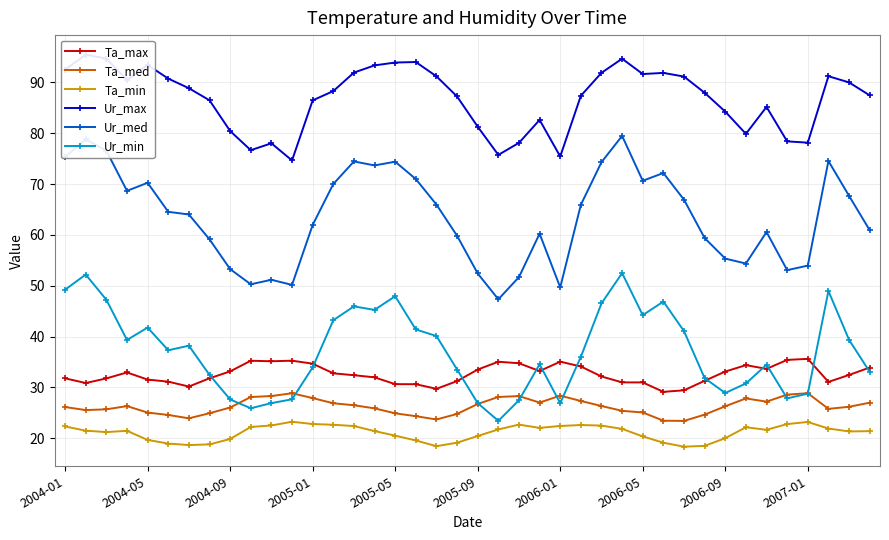

True or false: Ur_min has a value of 6.9 at 2004-09.

False